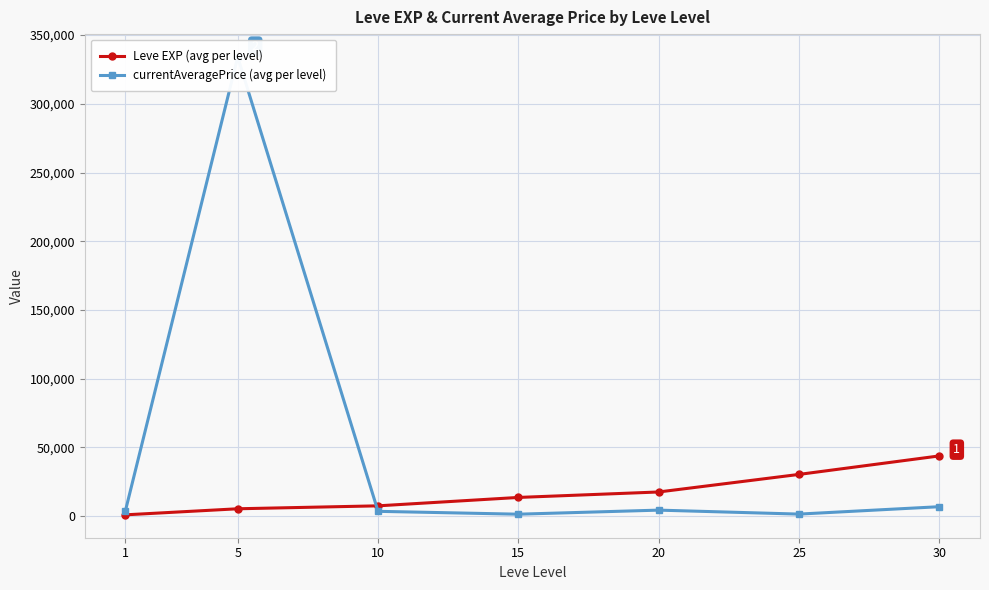

Between 1 and 20, which is larger?

20